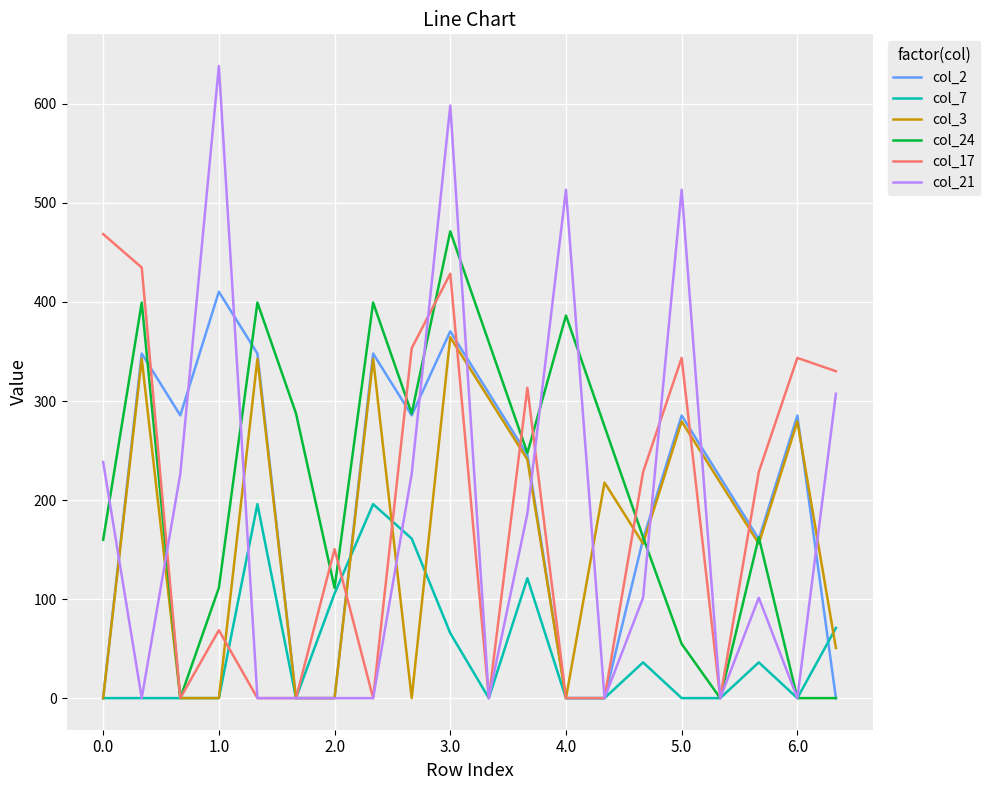

What is the highest value of the col_21 series?

638.4